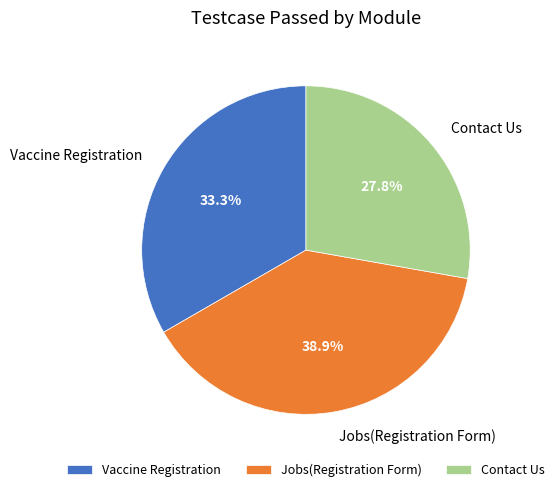

To the nearest percent, what is the difference between the Vaccine Registration and Jobs(Registration Form) slice percentages?

6%